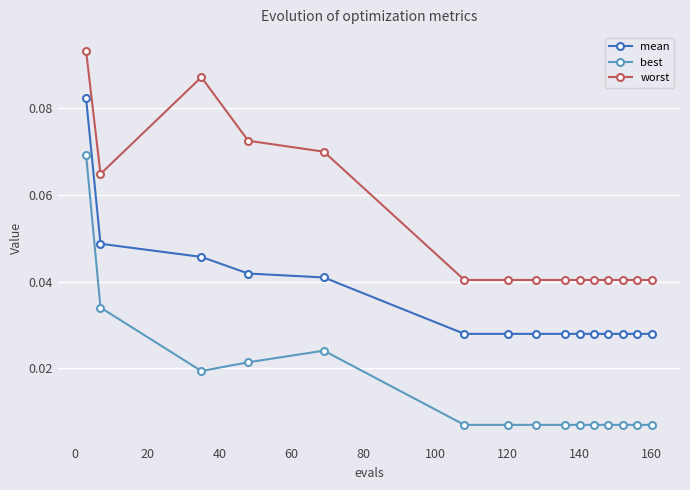

Rank the series by their average value, from highest to lowest.

worst, mean, best